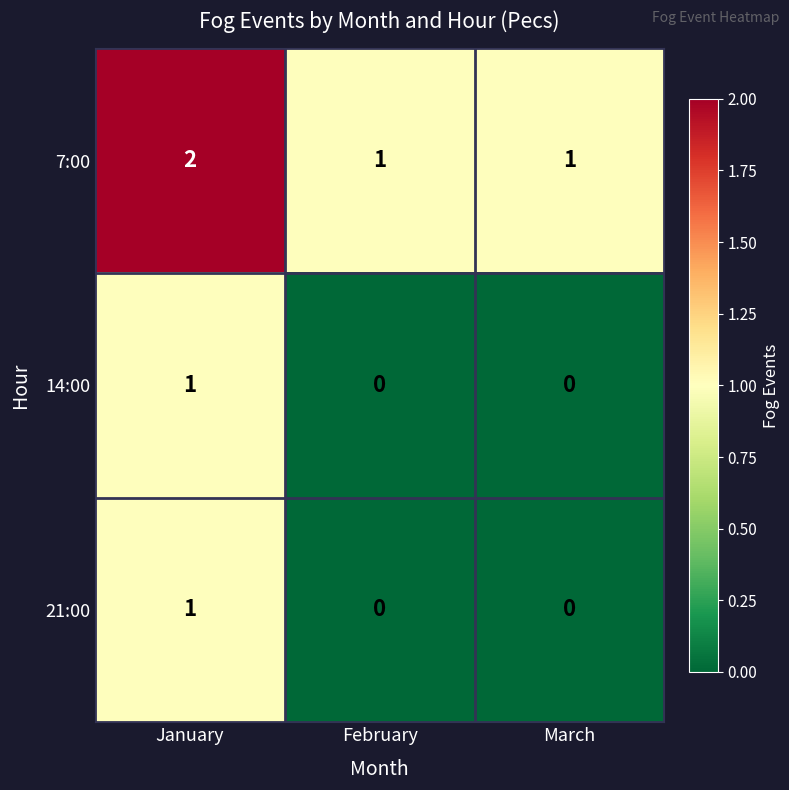

True or false: 21:00 has a value of 0 at March.

True